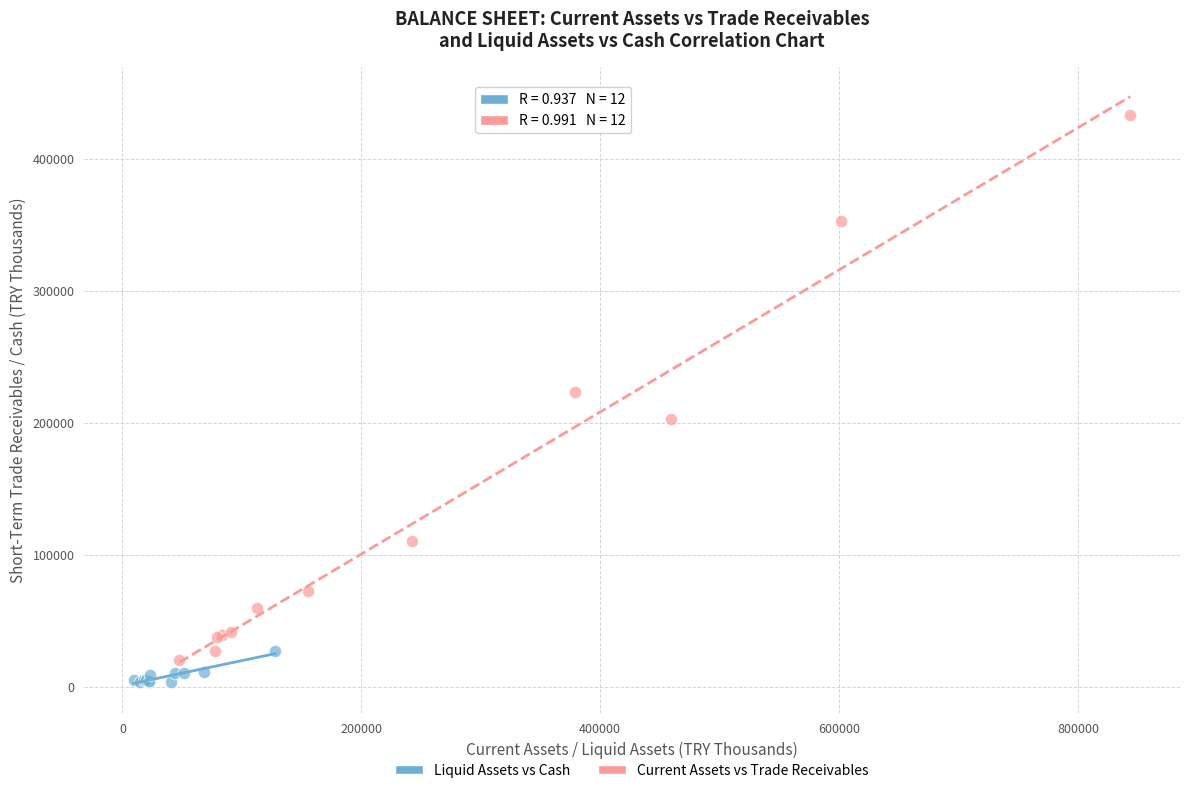

What are all the series names shown in the legend?

Liquid Assets vs Cash, Current Assets vs Trade Receivables